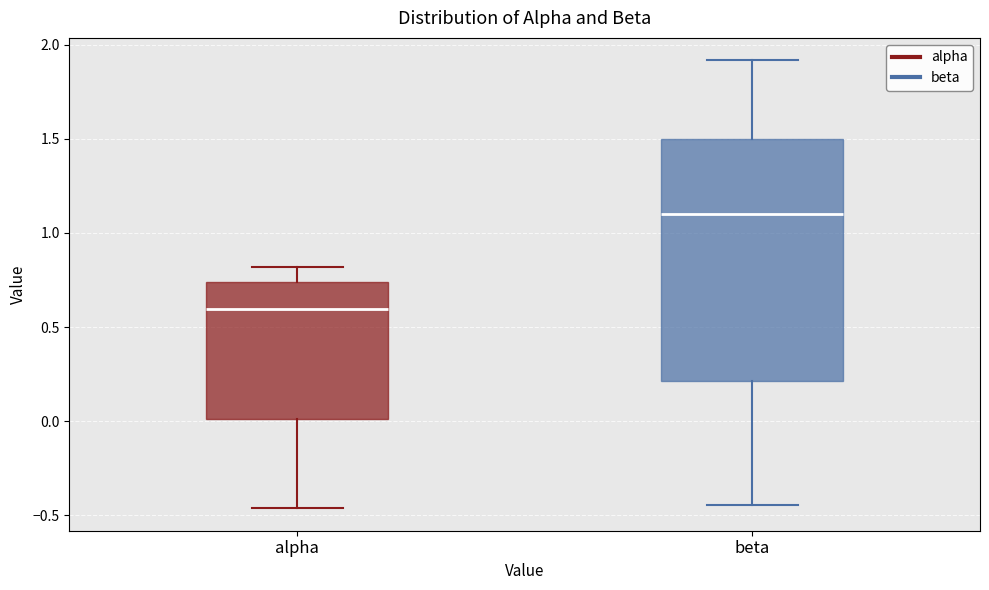

Which box has the highest median line?

beta